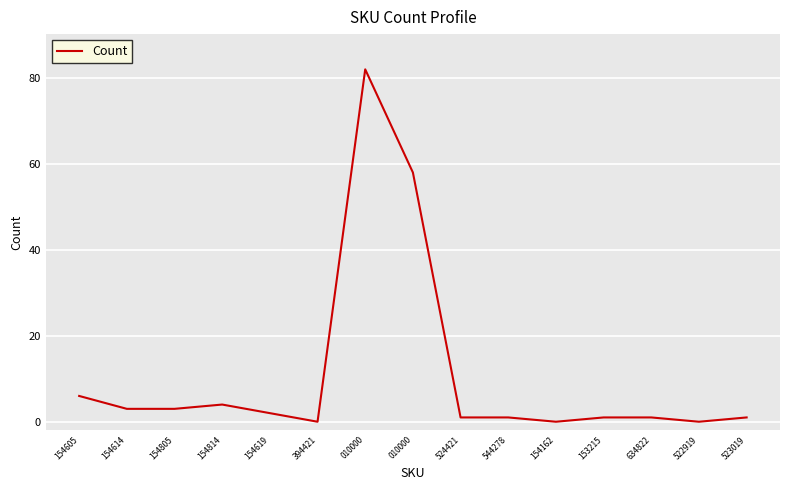

Does the chart have visible grid lines?

Yes